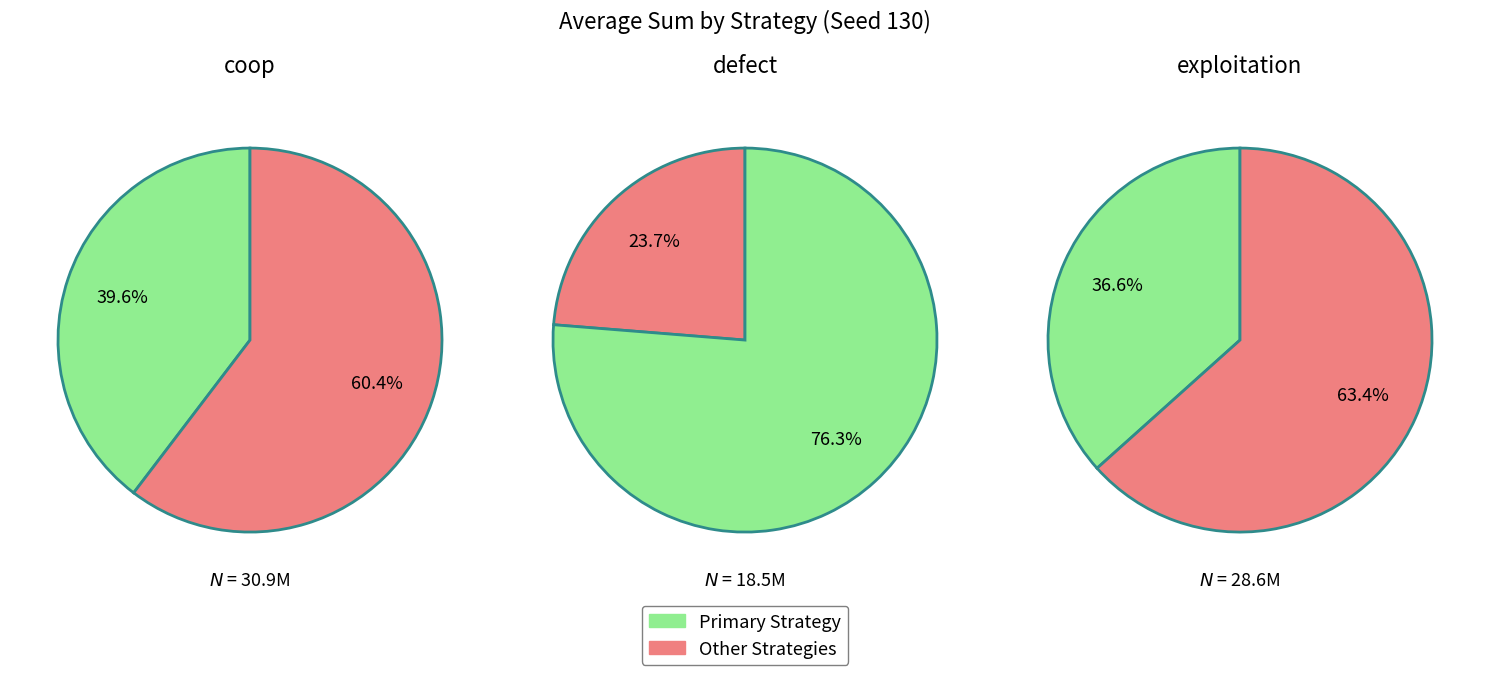

To the nearest percent, what portion does exploitation represent?

37%